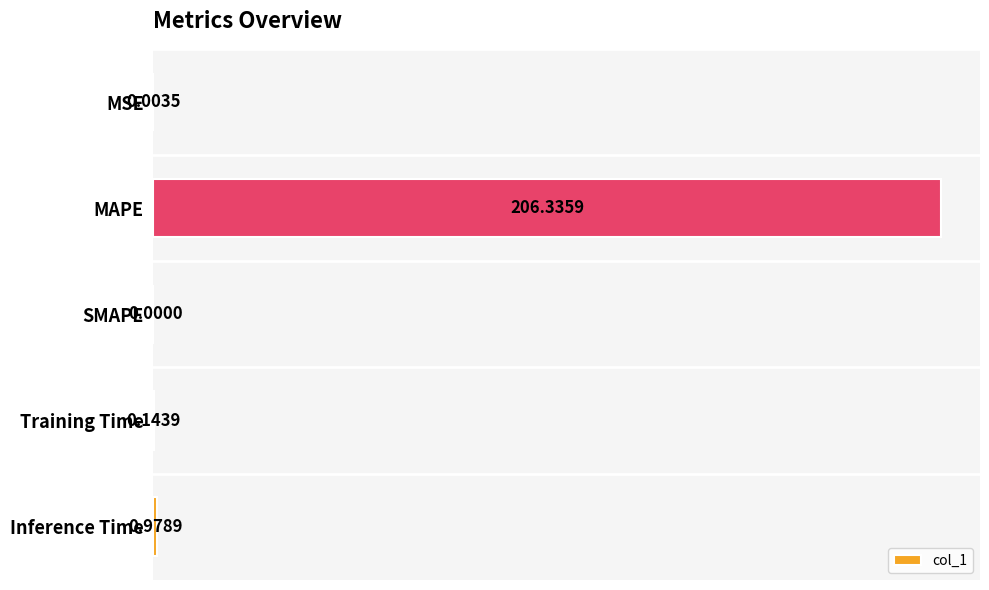

At which category does the chart reach its peak across all series?

MAPE